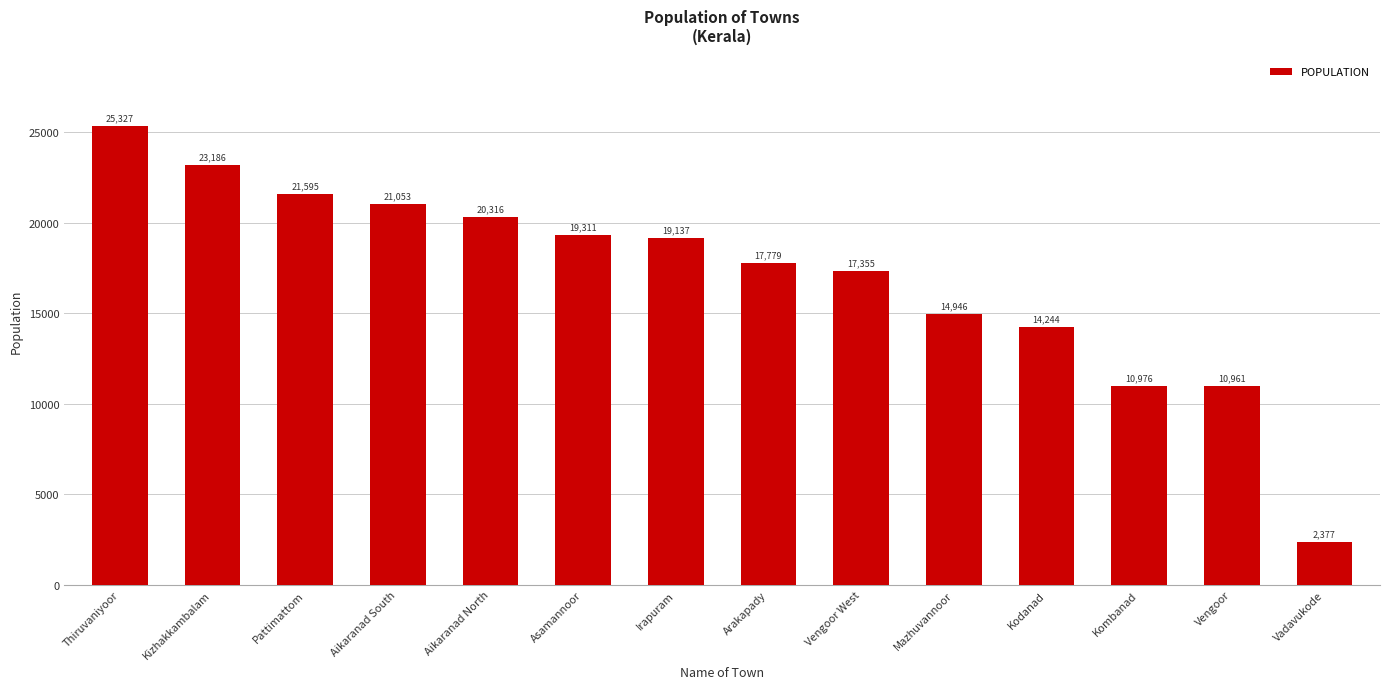

What is the label of the 4th bar from the left?

Aikaranad South